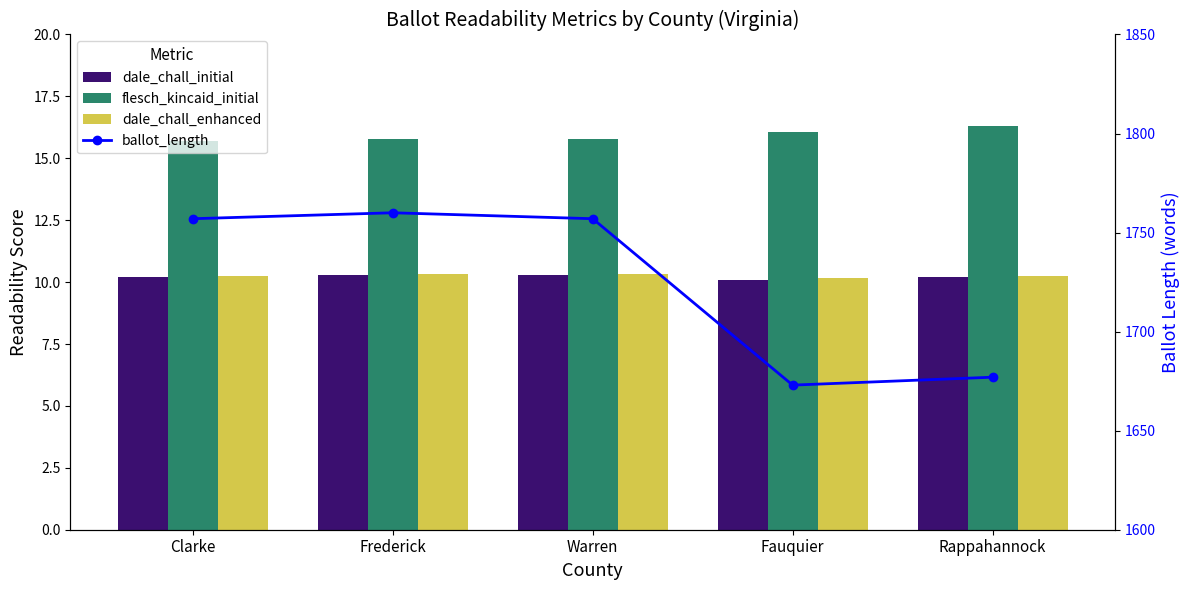

What is the total value across all series at Rappahannock?

1713.8